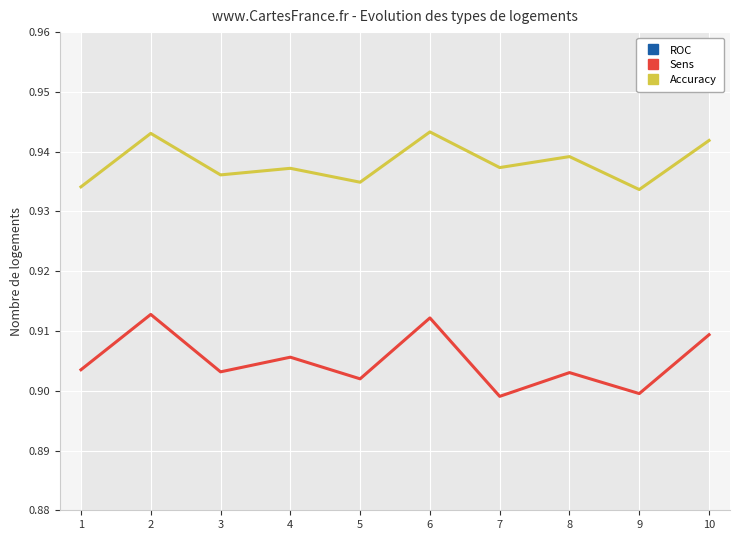

What is the value of the Accuracy point at the 3rd from the left?

0.9